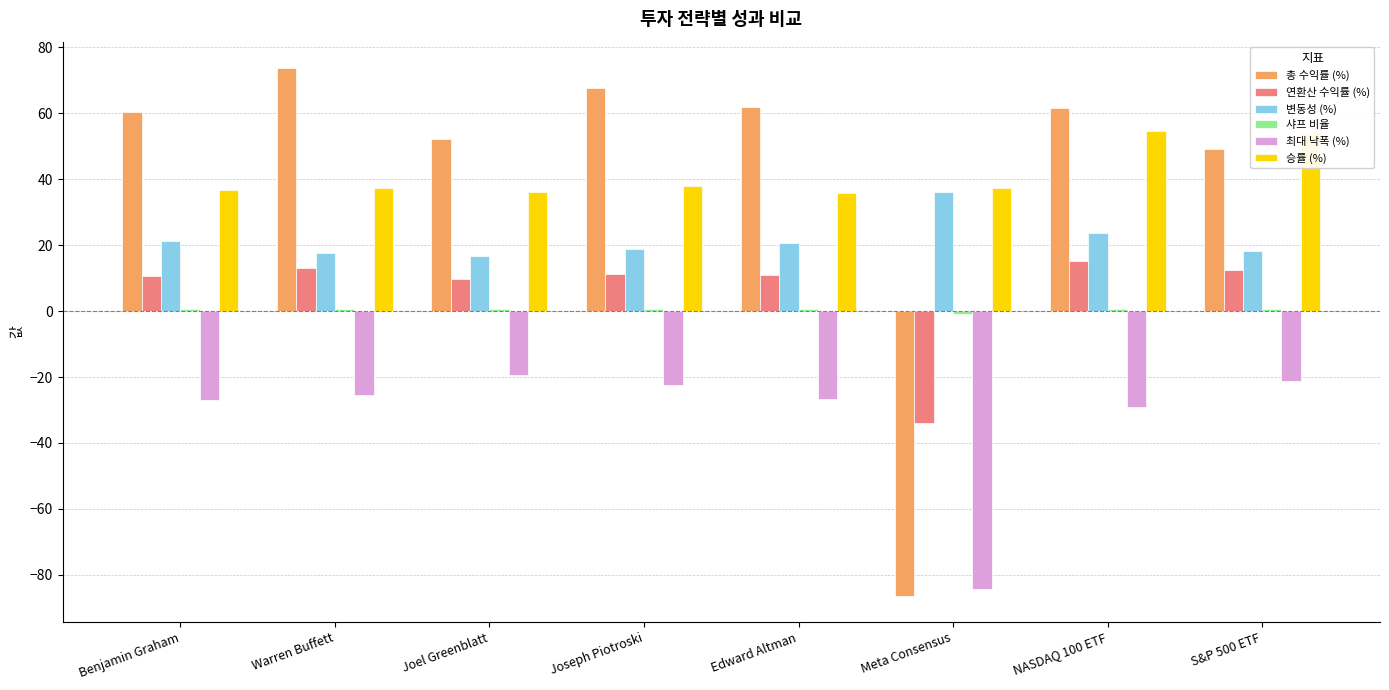

Is the value of 연환산 수익률 (%) at Joel Greenblatt greater than the value of 총 수익률 (%) at Warren Buffett?

No